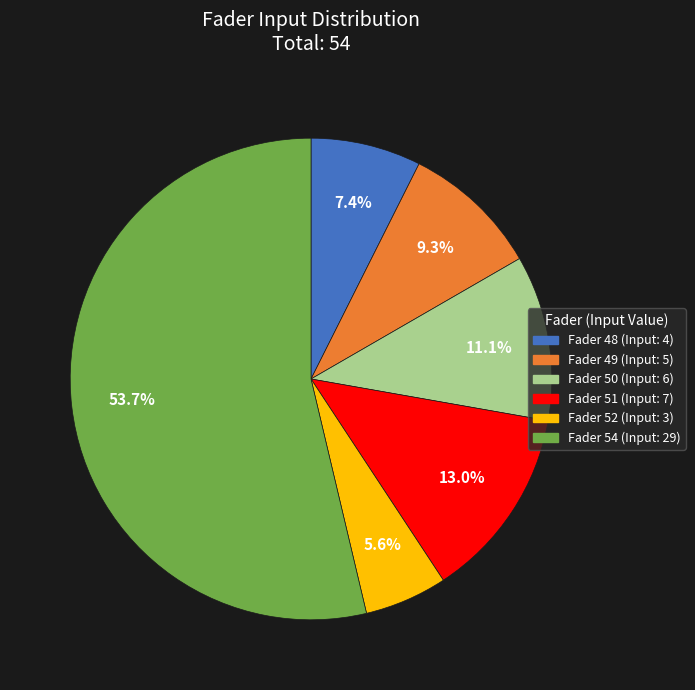

Does any single category account for the majority?

Yes